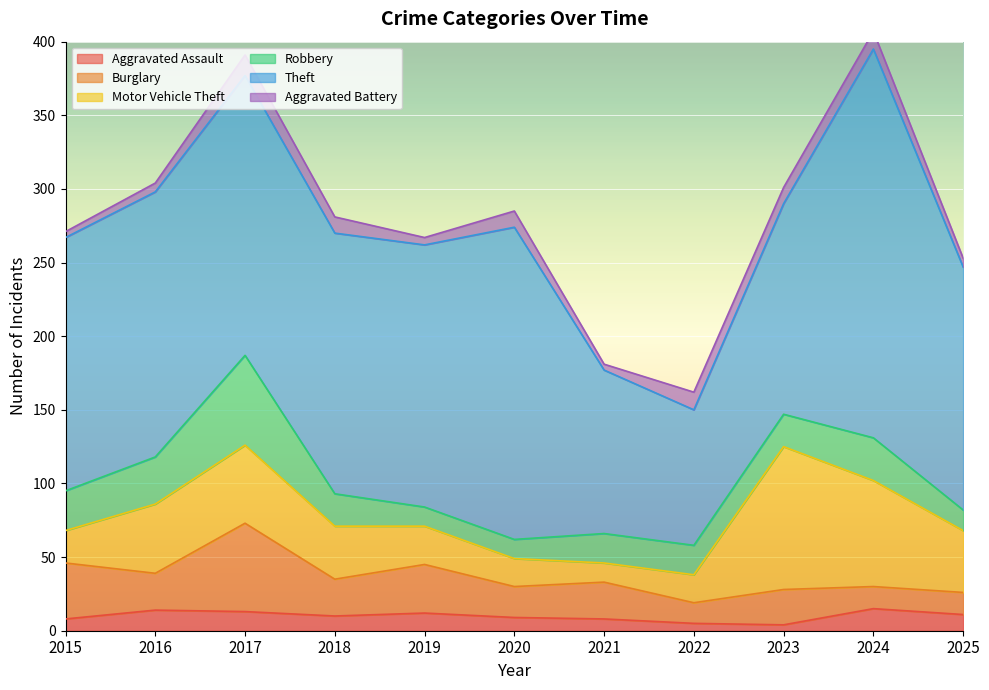

What is the value of the Aggravated Assault point at the 5th from the left?

12